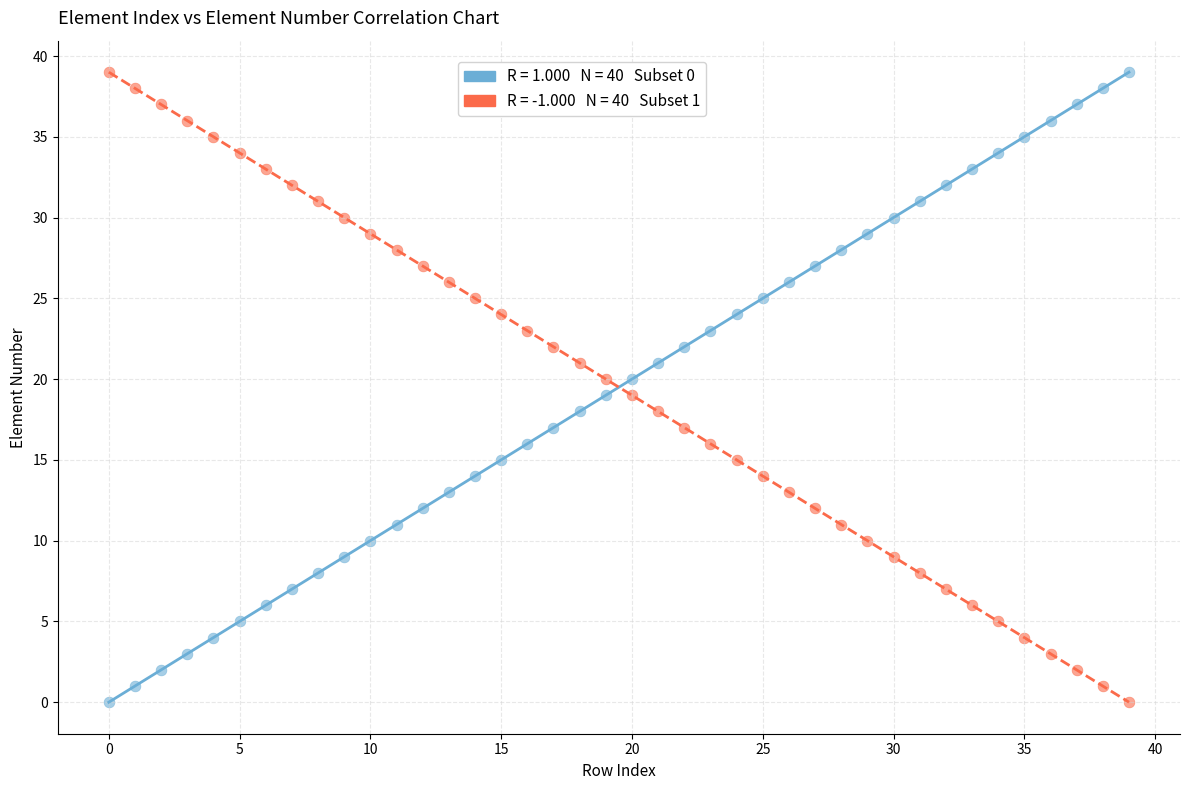

Across all data points, what is the range of Y values (max minus min)?

39